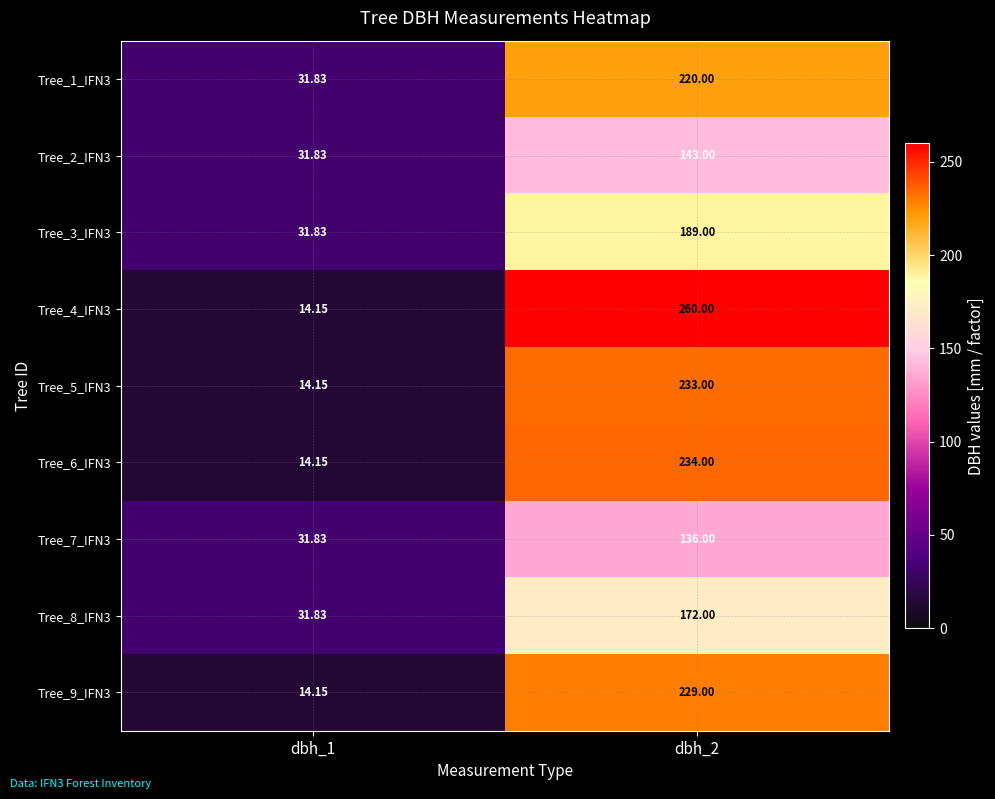

Which series changed the most between dbh_1 and dbh_2?

Tree_4_IFN3